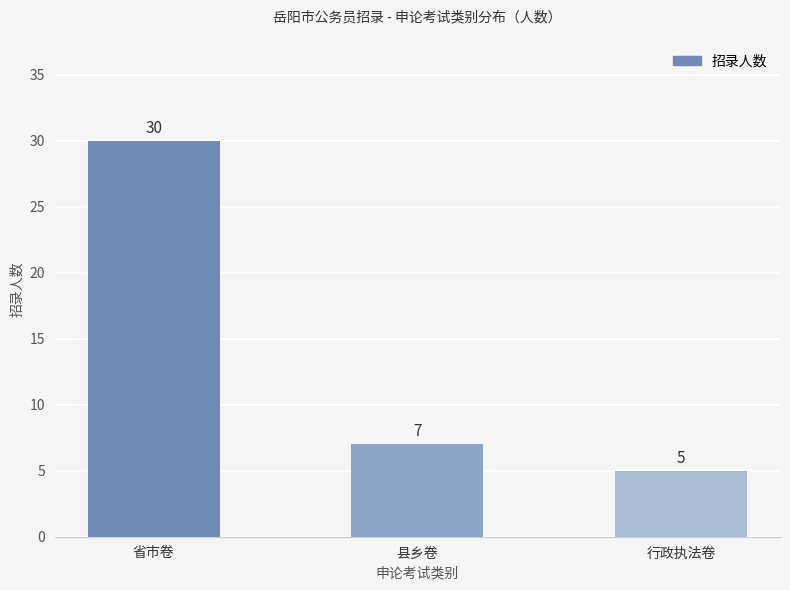

The value at 省市卷 is 30. True or false?

True